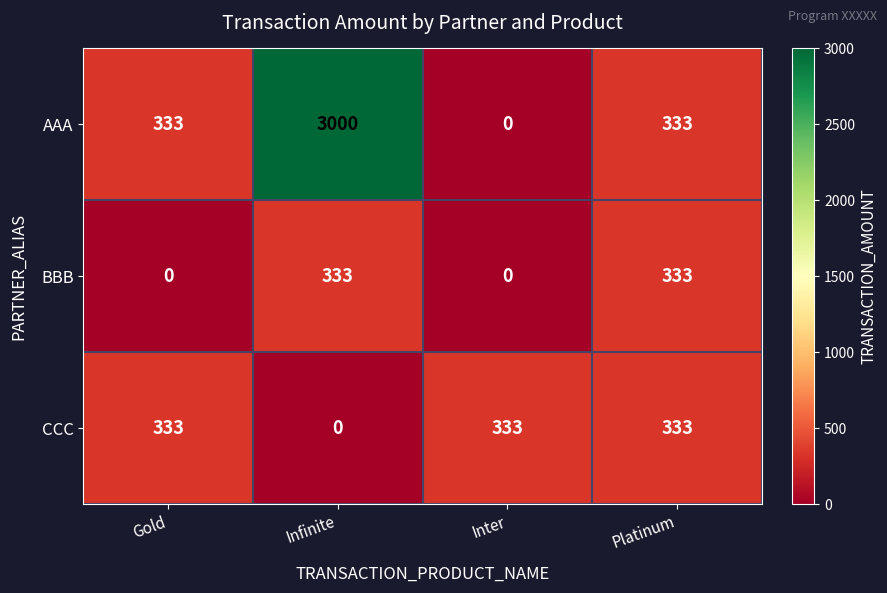

What is the difference between the maximum and minimum values in the AAA series?

3000